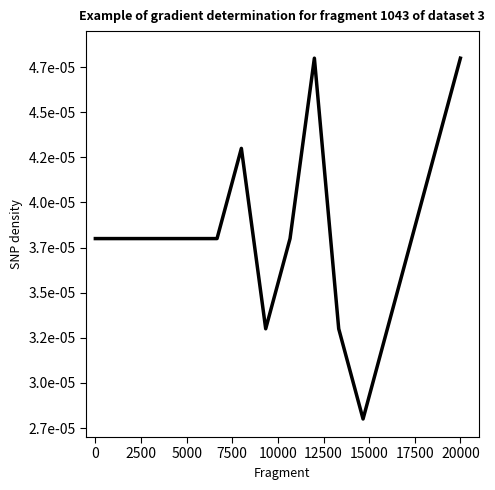

How many interior local peaks (higher than both neighbors) does the data have?

2